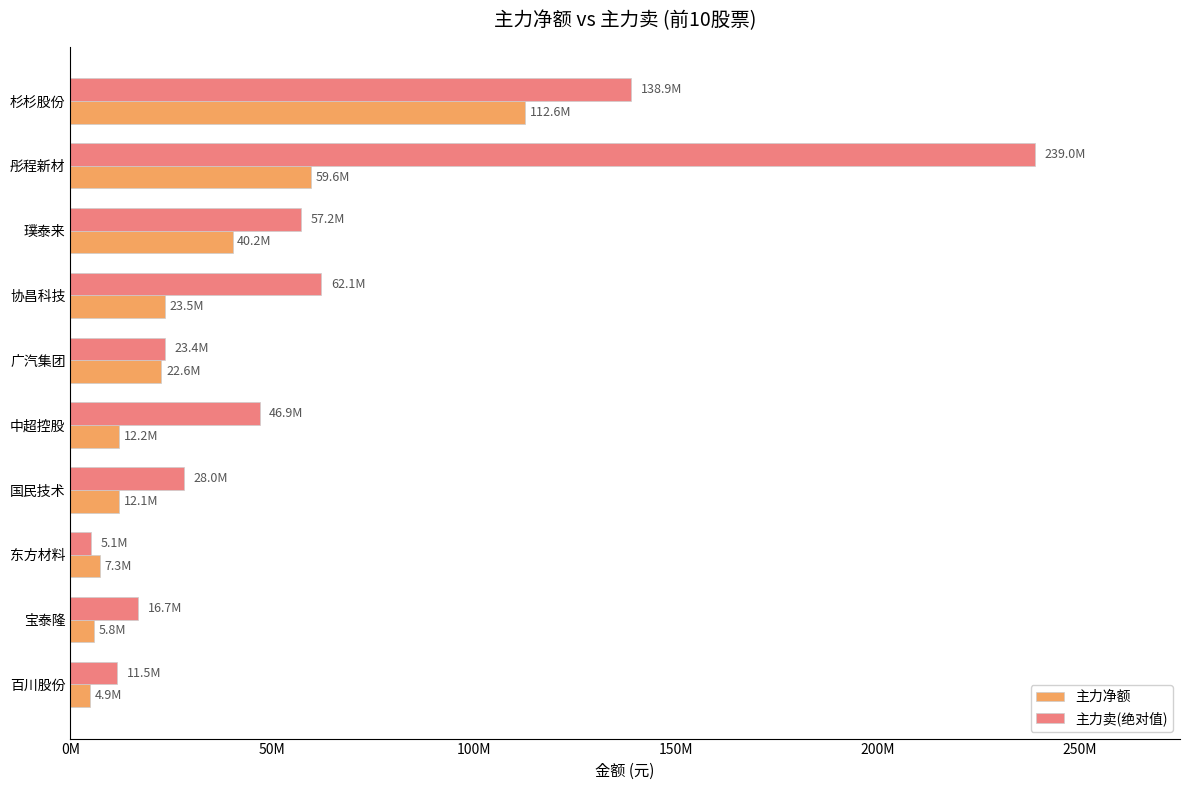

What is the greatest value displayed?

238987338